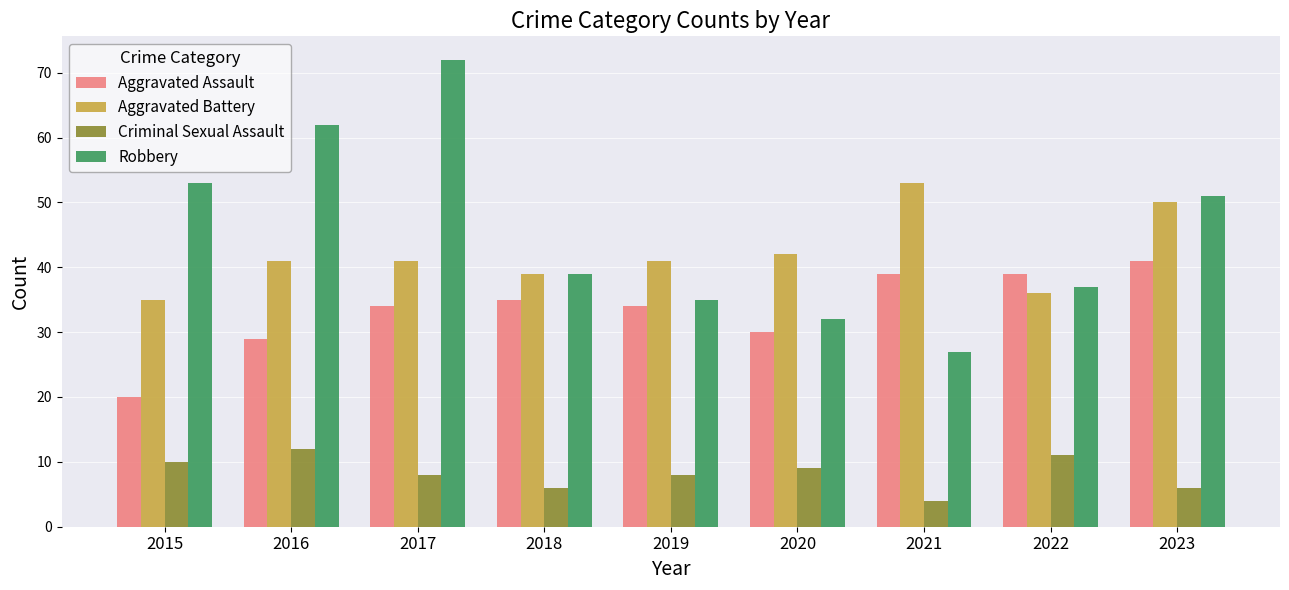

Is it true that Robbery equals 91 at 2015?

False